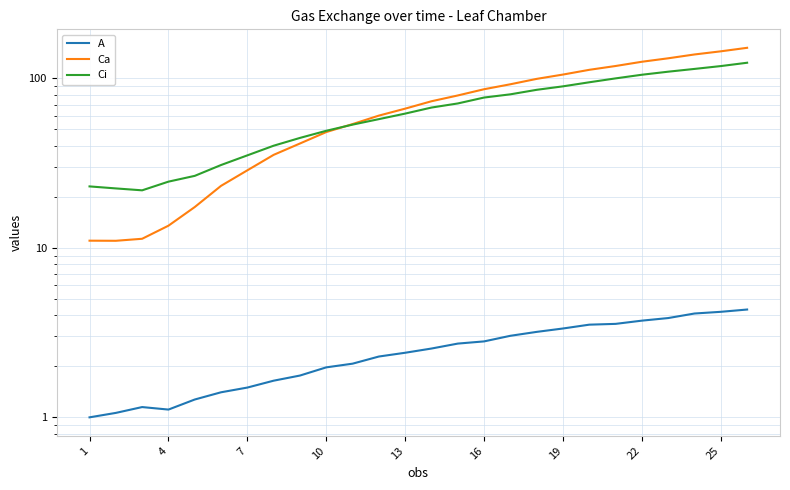

Rank the series at 16 from lowest to highest value.

A, Ca, Ci